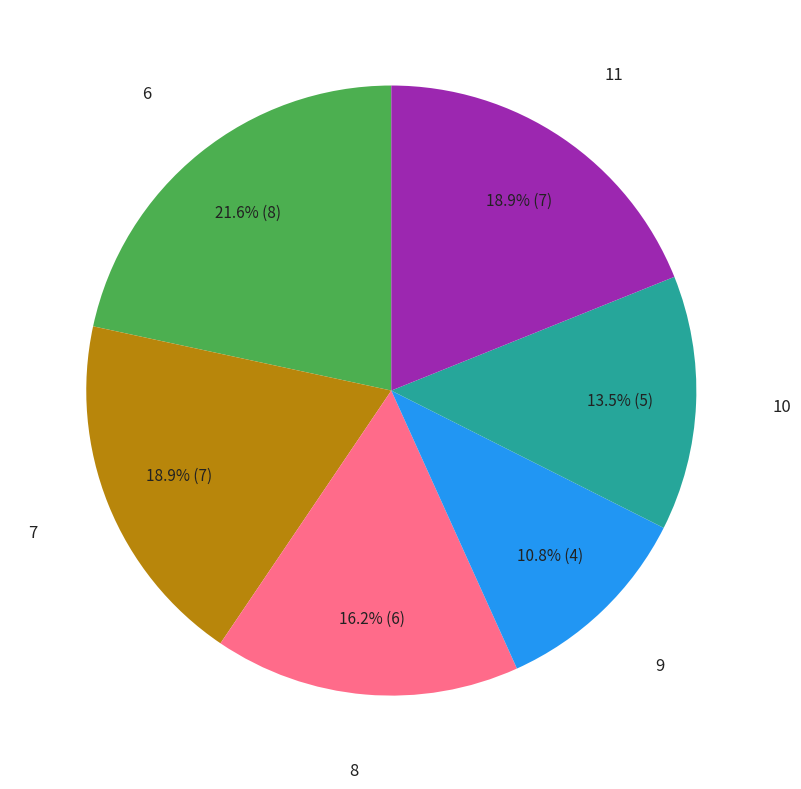

Which has a higher value, 11 or 6?

6